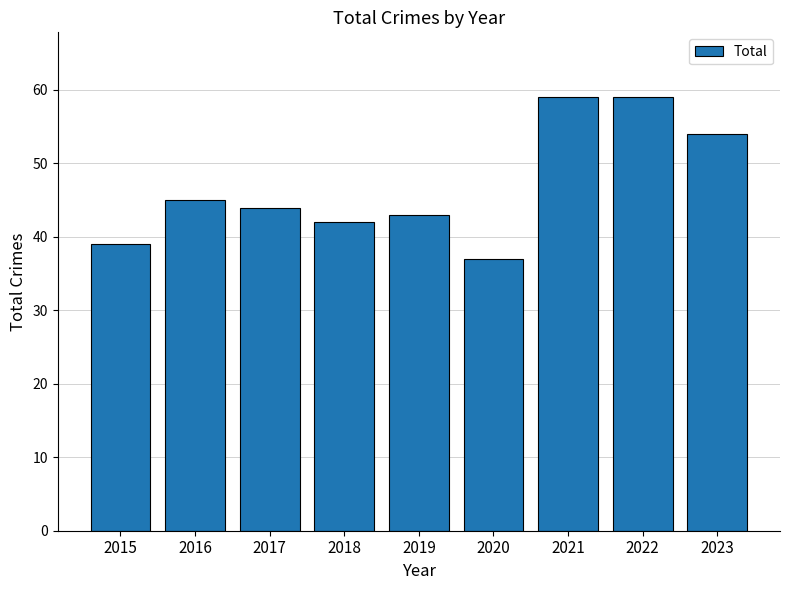

What is the change in value from 2020 to 2023?

+17